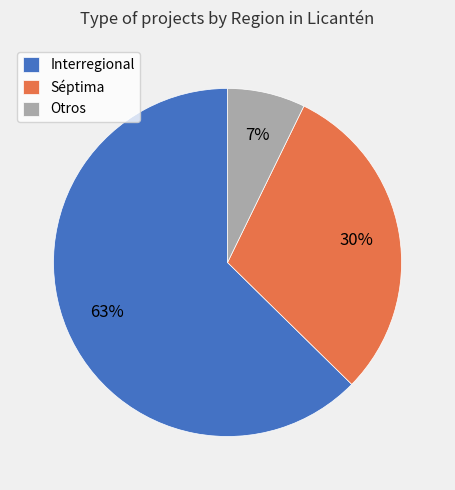

Which slice is the smallest?

Otros